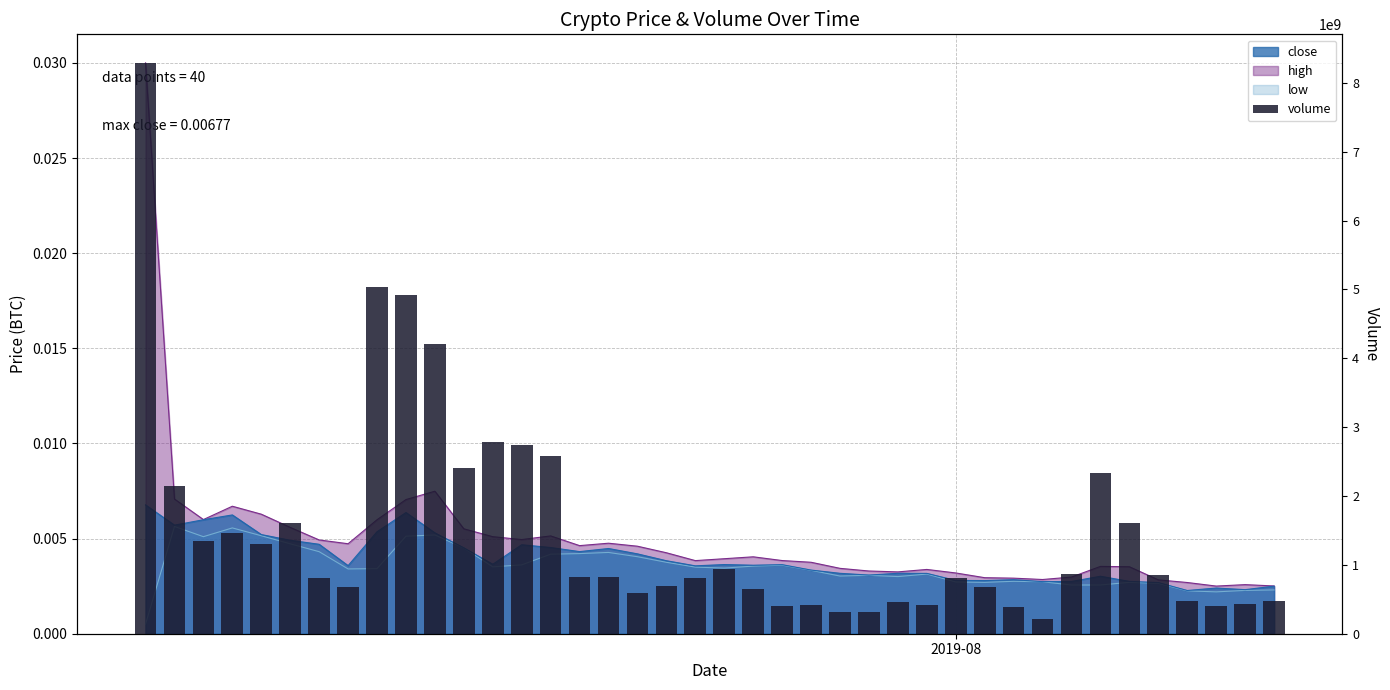

The value at 7 is 1174544319. True or false?

False